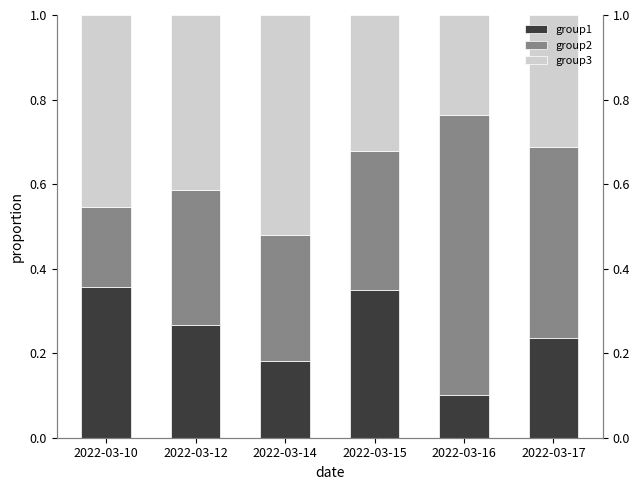

What is the sum of the group1 values at 2022-03-14 and 2022-03-10?

0.5